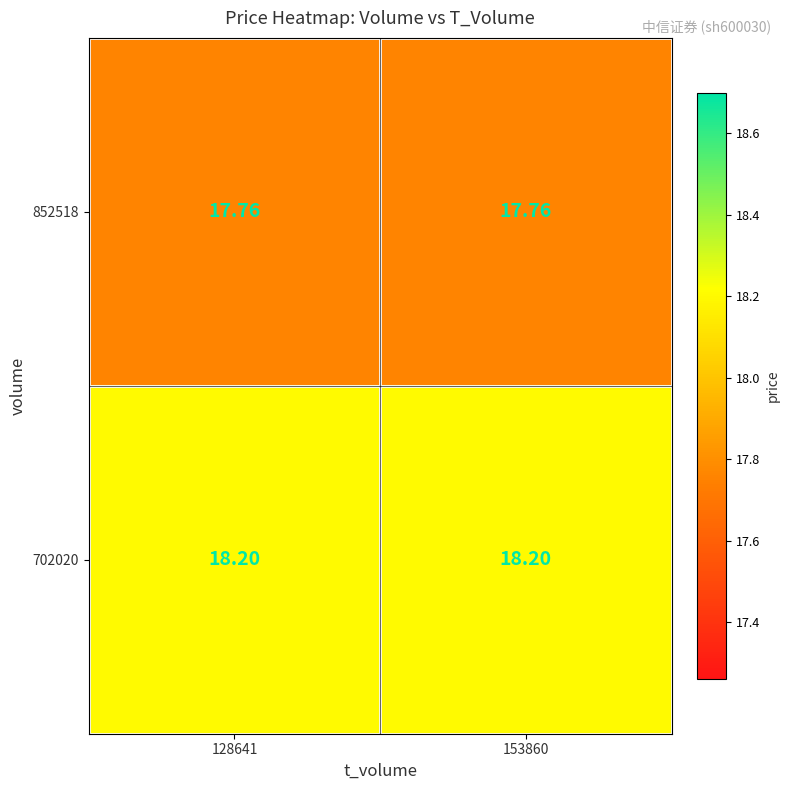

Is the value of 852518 at 128641 greater than the value of 702020 at 153860?

No